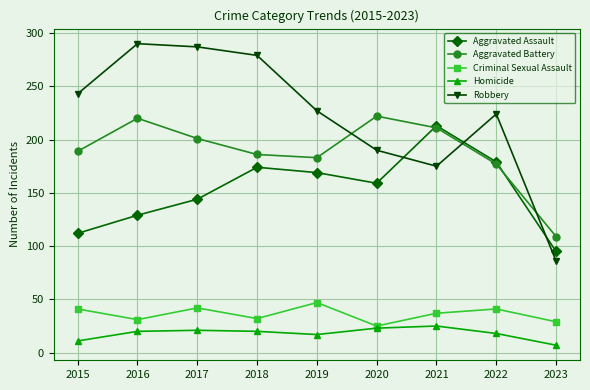

Which series has the widest spread of values?

Robbery